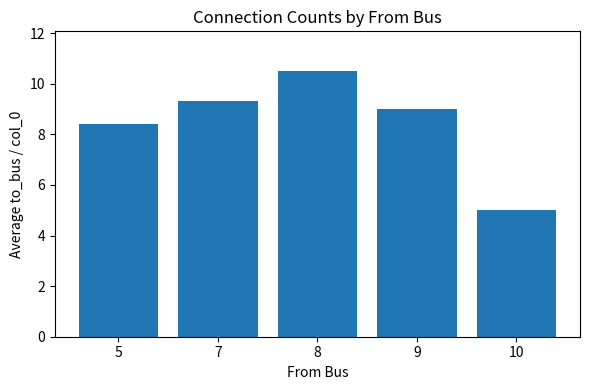

How many data points does each series have?

5